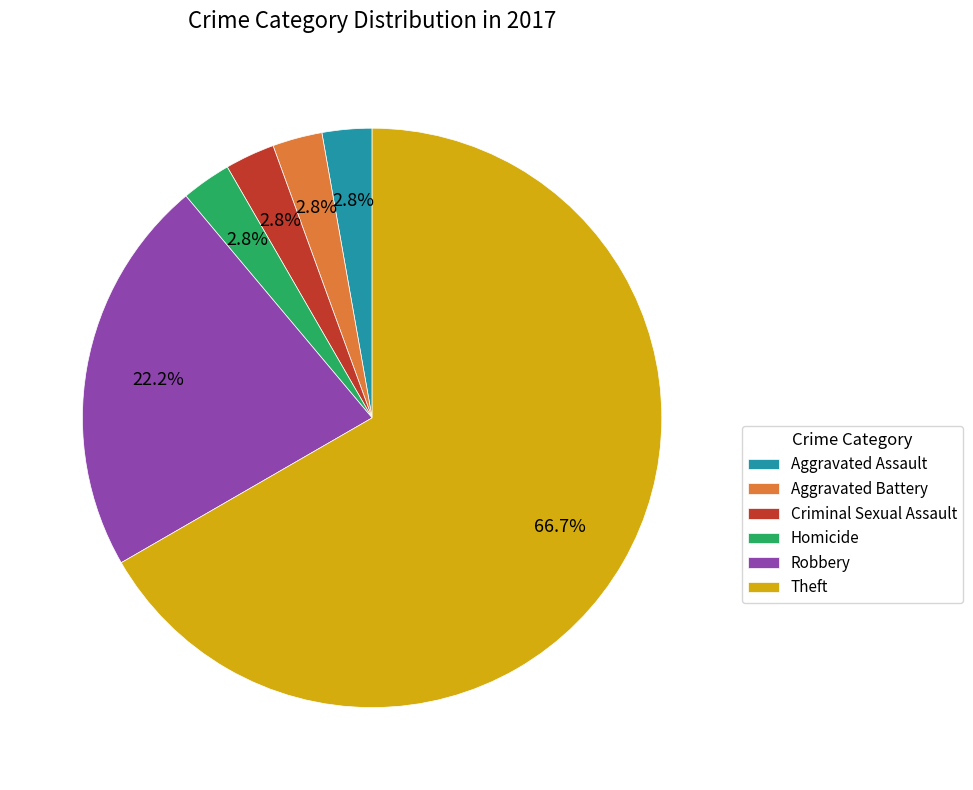

What is the largest slice in the pie chart?

Theft